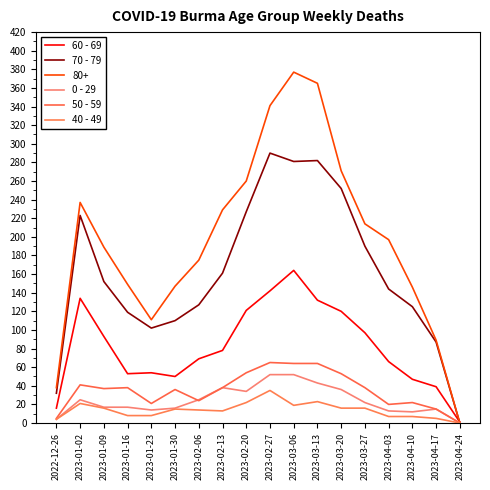

True or false: 60 - 69 has a value of 54 at 2023-01-23.

True